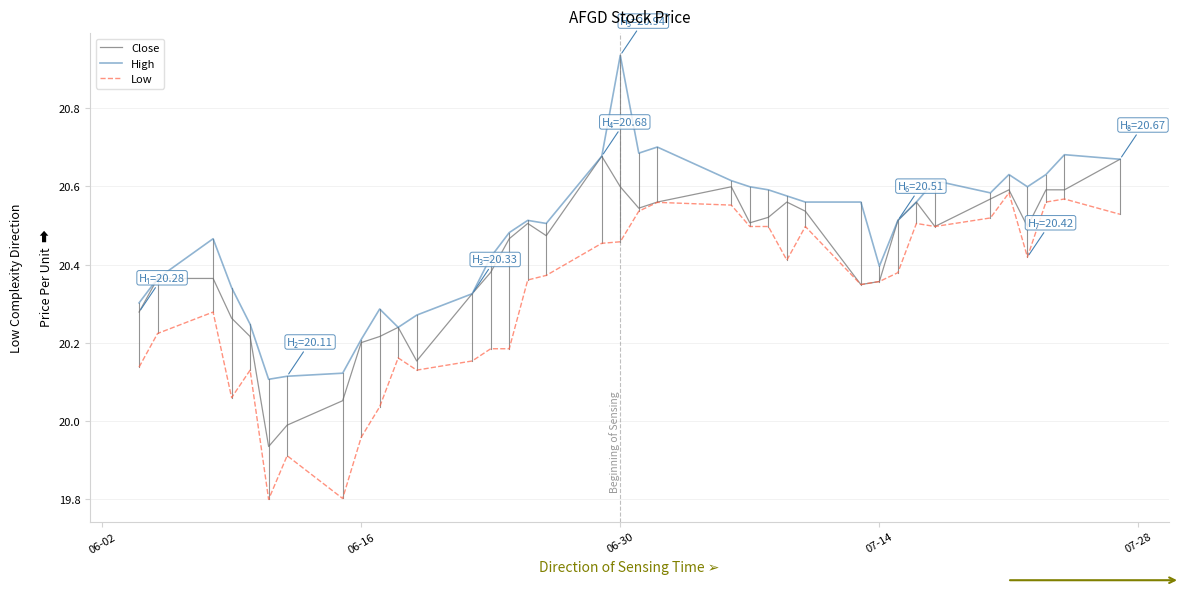

What is the smallest value displayed?

19.8